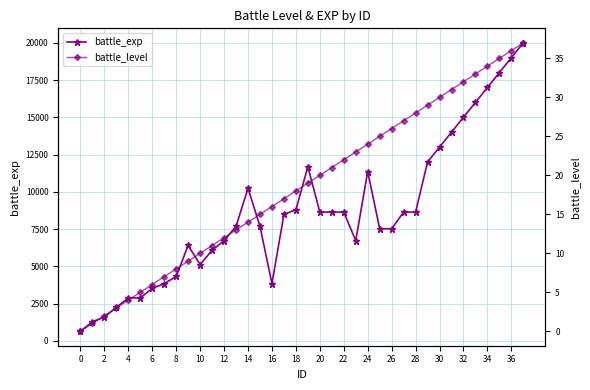

What is the lowest value of the battle_exp series?

640